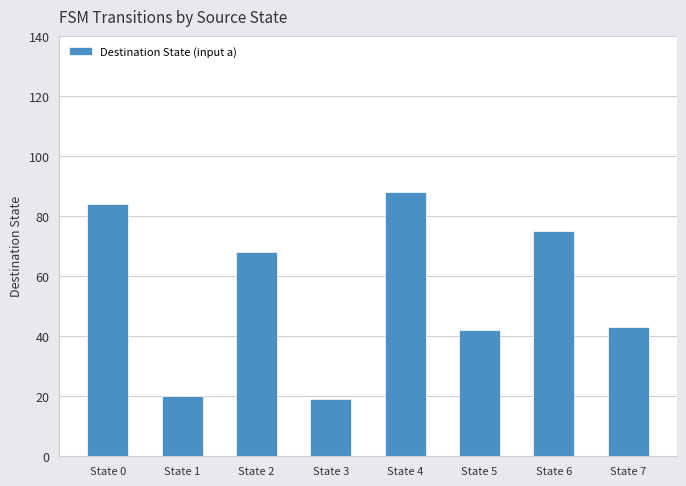

Read the value at State 4, to the nearest 10.

90